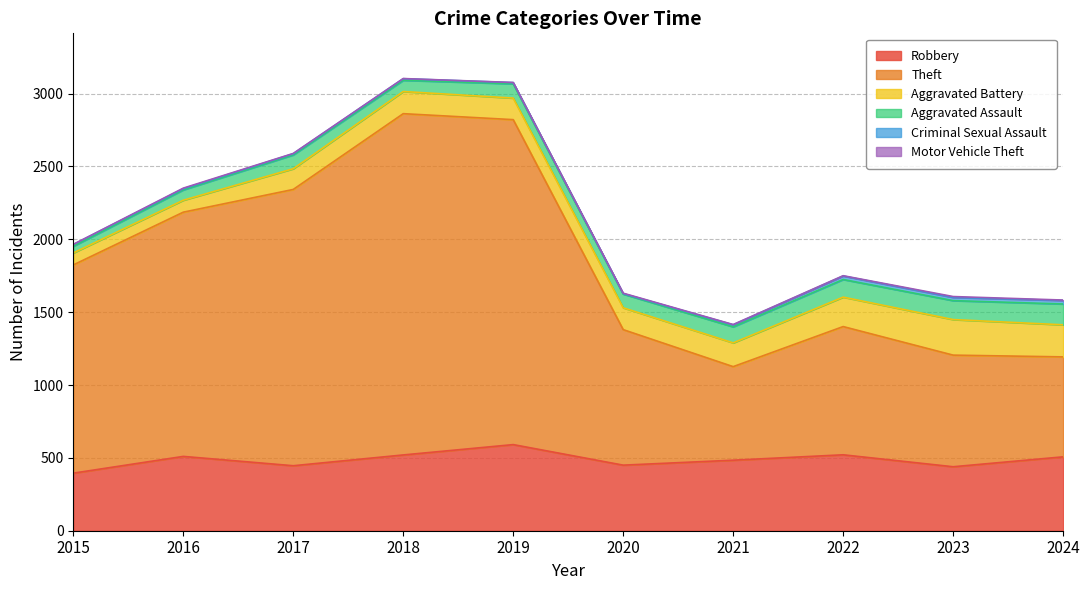

How many lines are shown in the chart?

6